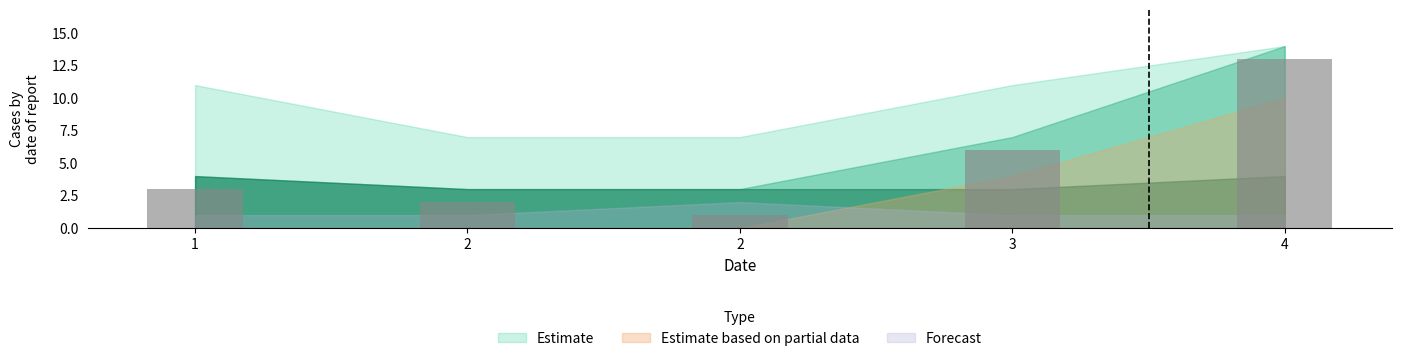

How many distinct data groups are displayed?

1